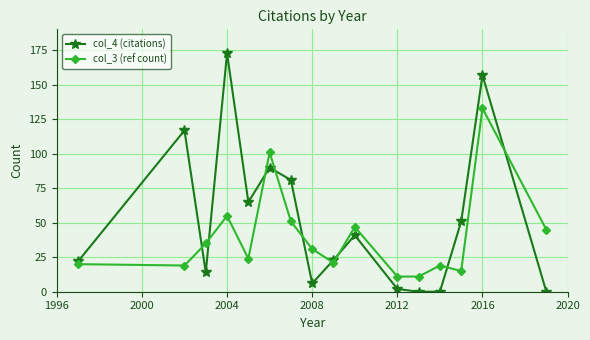

True or false: col_3 (ref count) has more than 2 interior local peaks.

True